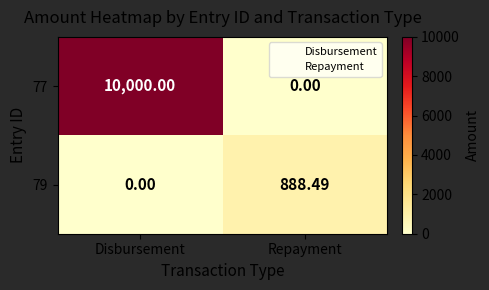

Count the number of categories in the chart.

2